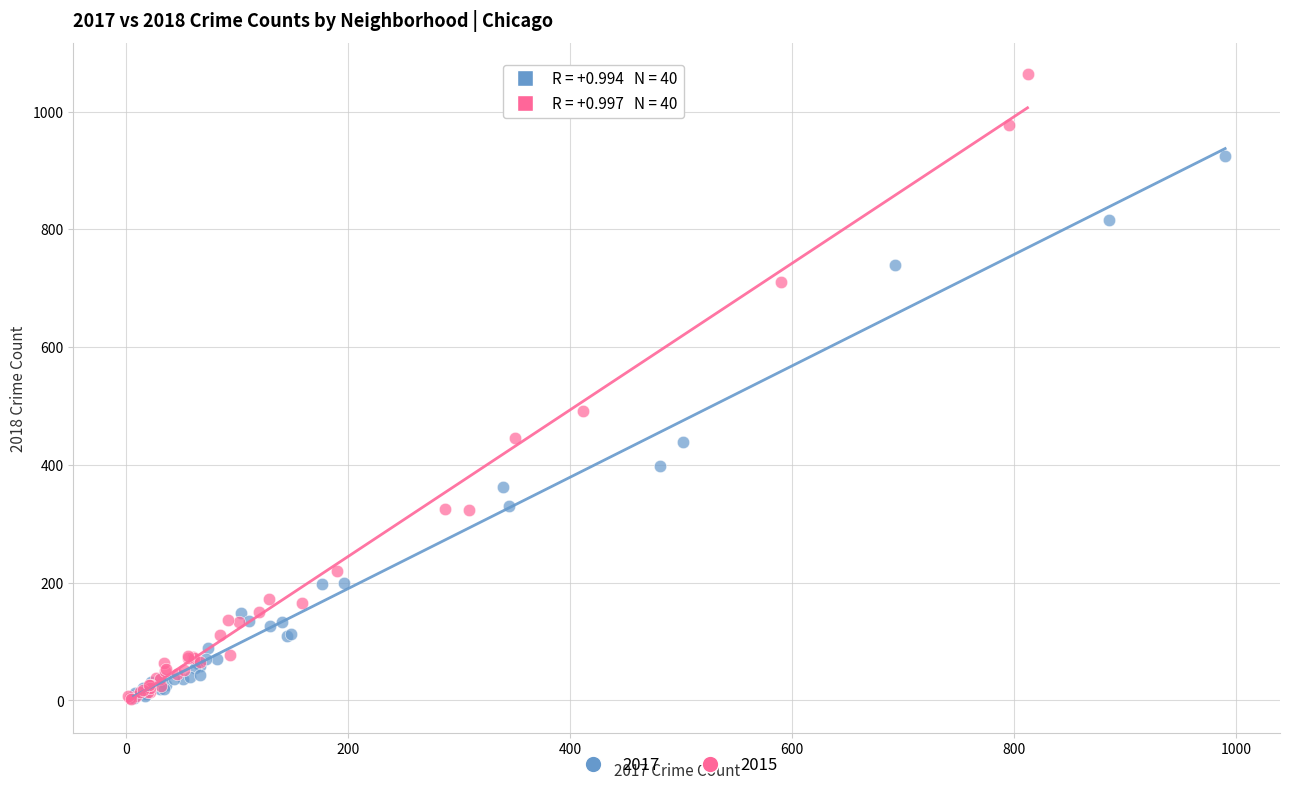

Which series has the widest spread of Y values?

2015